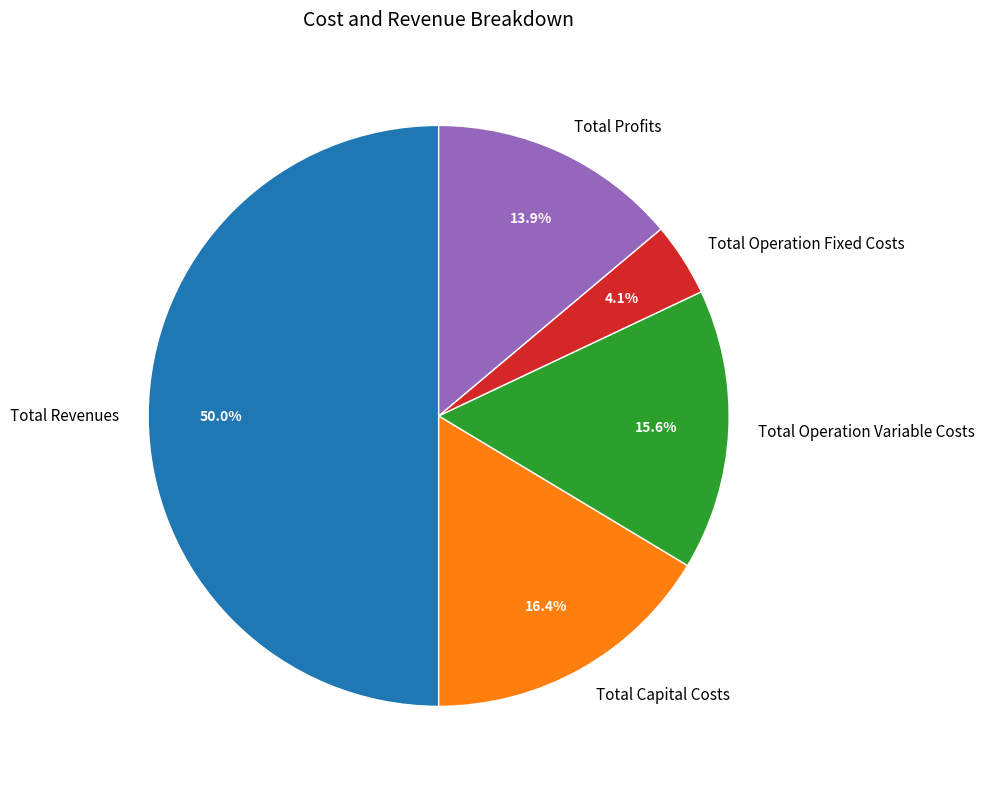

The Total Capital Costs slice represents 29% of the pie. True or false?

False